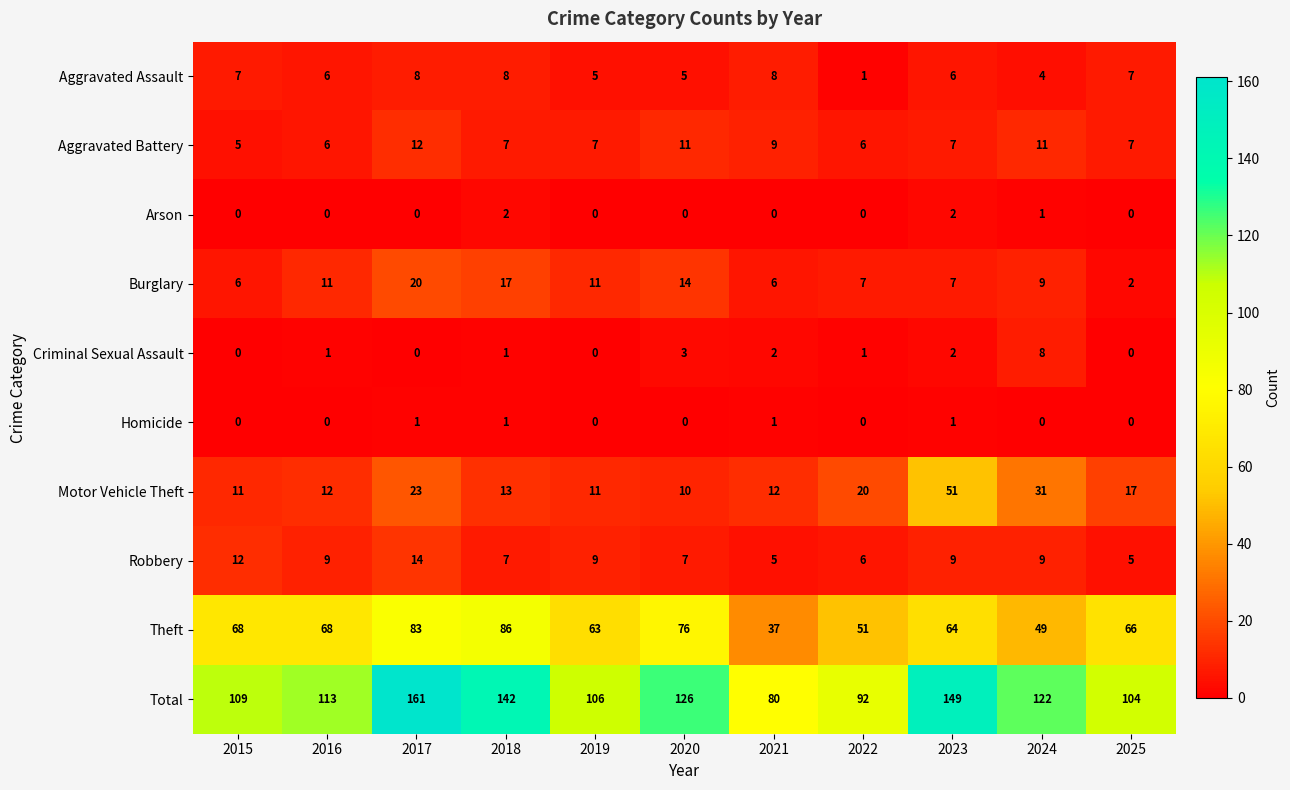

Which series has the widest spread of values?

Total